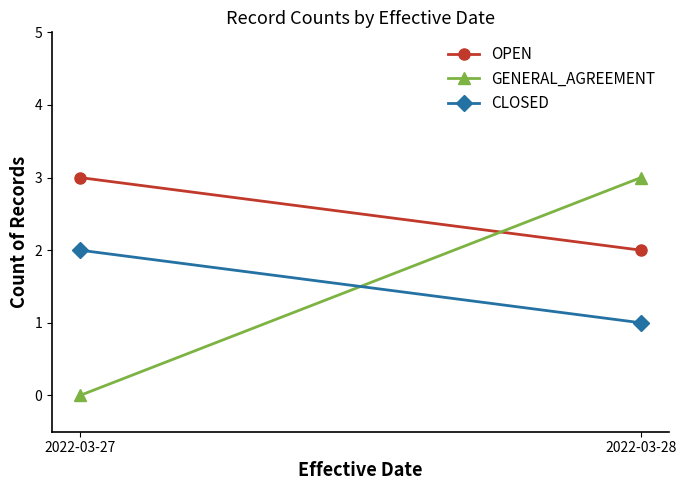

Which series changed the most between 2022-03-27 and 2022-03-28?

GENERAL_AGREEMENT